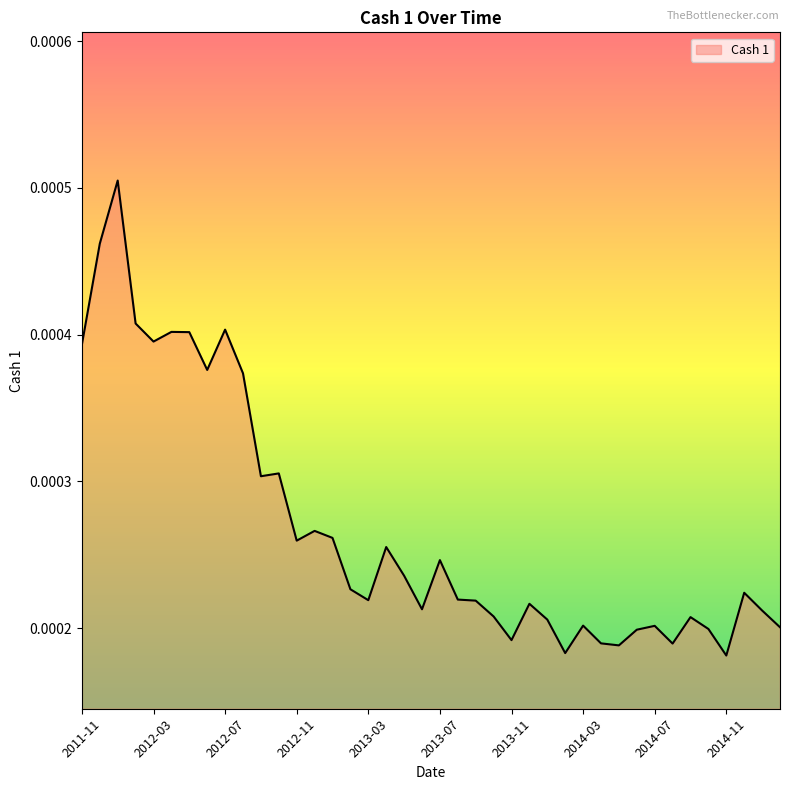

At which label is the value closest to 0?

2014-11